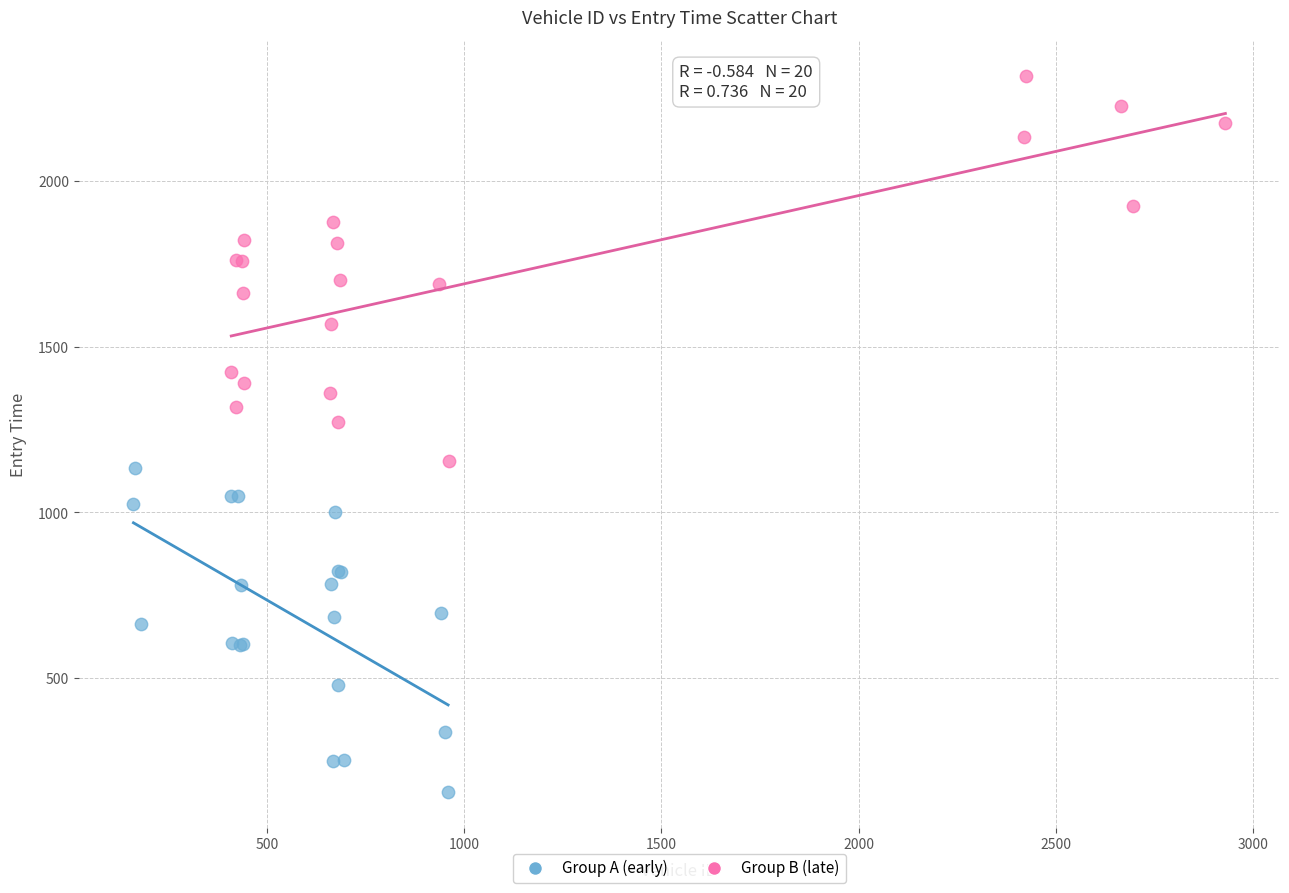

Which series has the largest Y range (max minus min)?

Group B (late)